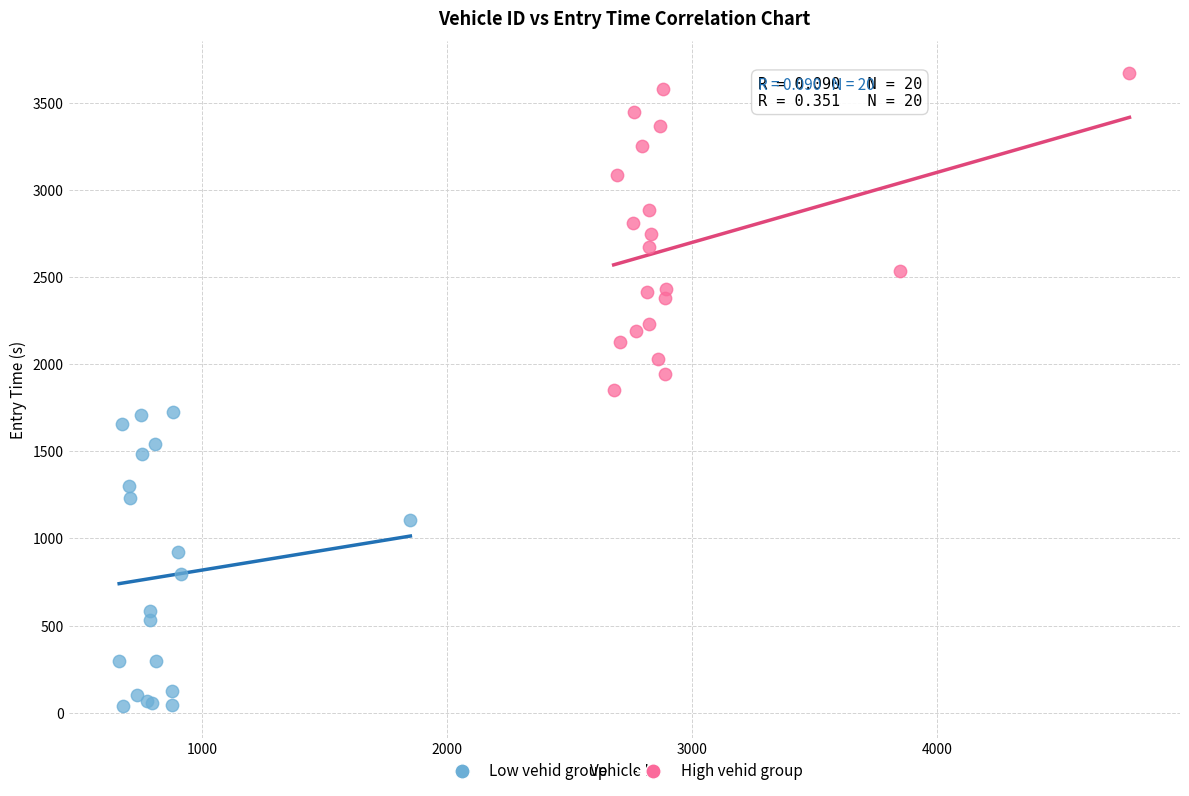

Which series reaches the maximum Y coordinate?

High vehid group